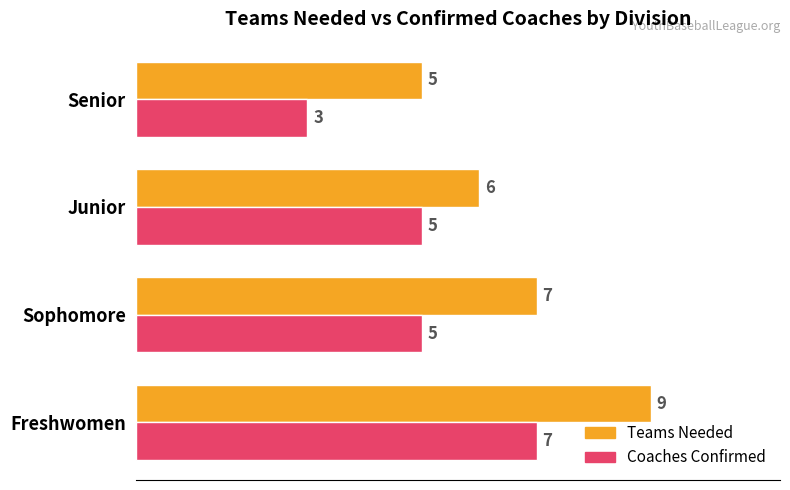

Rank the categories by Teams Needed value from highest to lowest.

Freshwomen, Sophomore, Junior, Senior